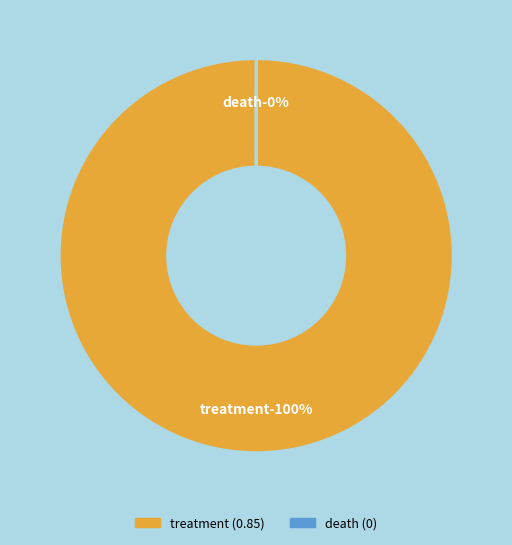

Is it true that treatment is 91% of the pie?

False